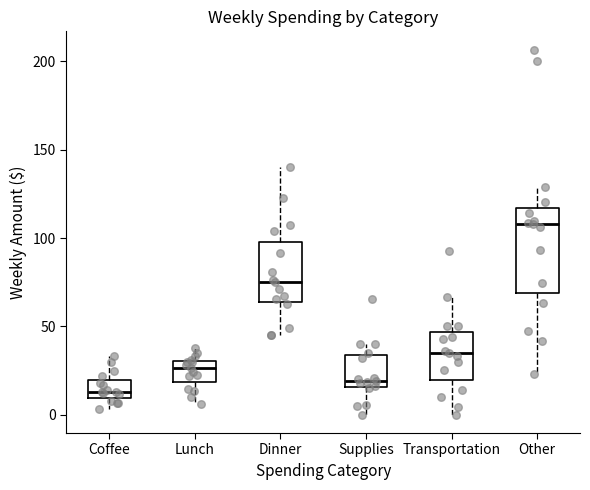

Which box has the lowest median line?

Coffee